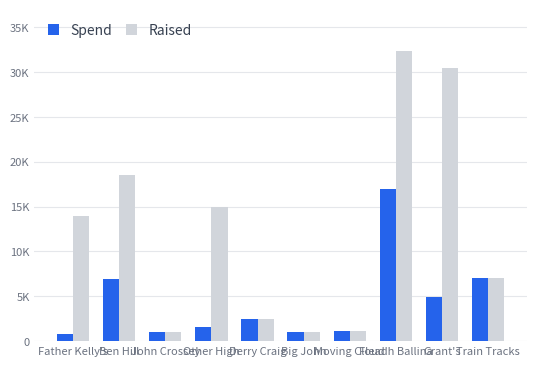

Reading left to right, list all the values displayed in this chart.

Spend: Father Kelly's=791	Ben Hill=6899	John Crossey=1005	Other High=1584	Derry Craig=2449	Big John=1002	Moving Cloud=1091	Fleadh Ballina=16959	Grant's=4969	Train Tracks=7025
Raised: Father Kelly's=13932	Ben Hill=18488	John Crossey=1005	Other High=14994	Derry Craig=2449	Big John=1002	Moving Cloud=1091	Fleadh Ballina=32361	Grant's=30462	Train Tracks=7025